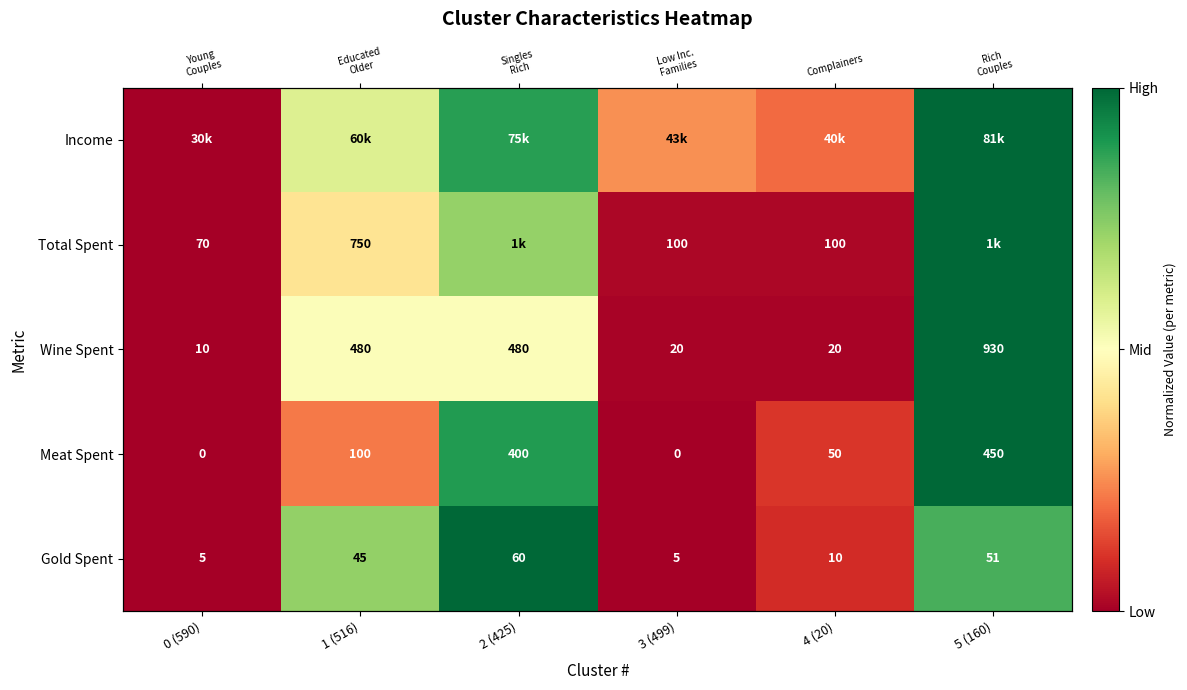

Rank the series at 4 (20) from lowest to highest value.

Wine Spent, Total Spent, Gold Spent, Meat Spent, Income